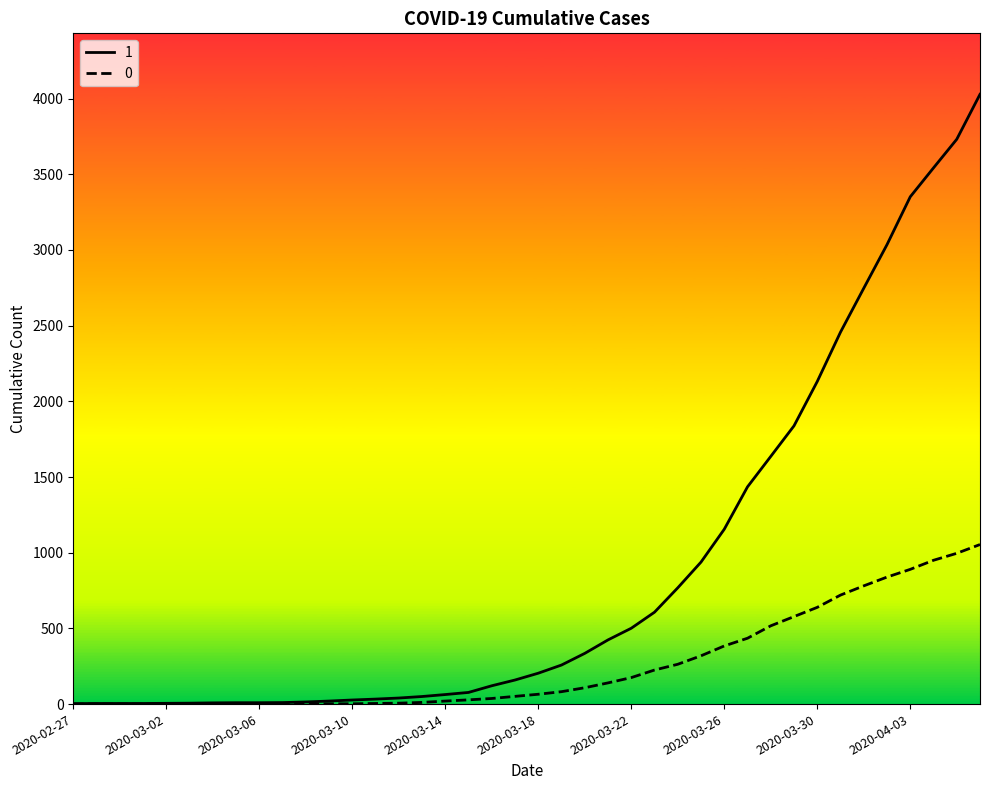

List the series in order of their peak value, lowest first.

0, 1